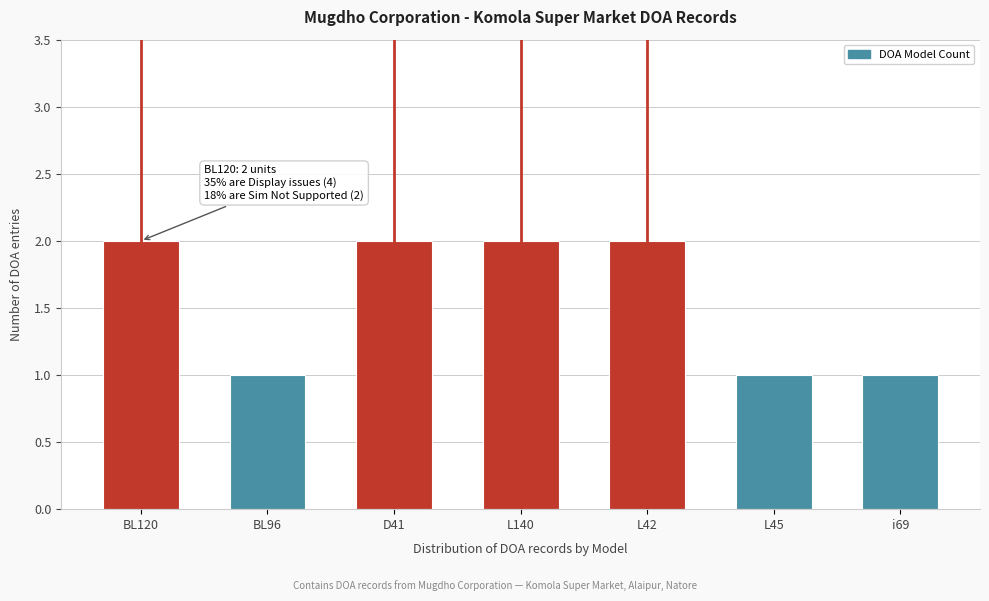

Reading left to right, extract all data points from this chart.

2	1	2	2	2	1	1